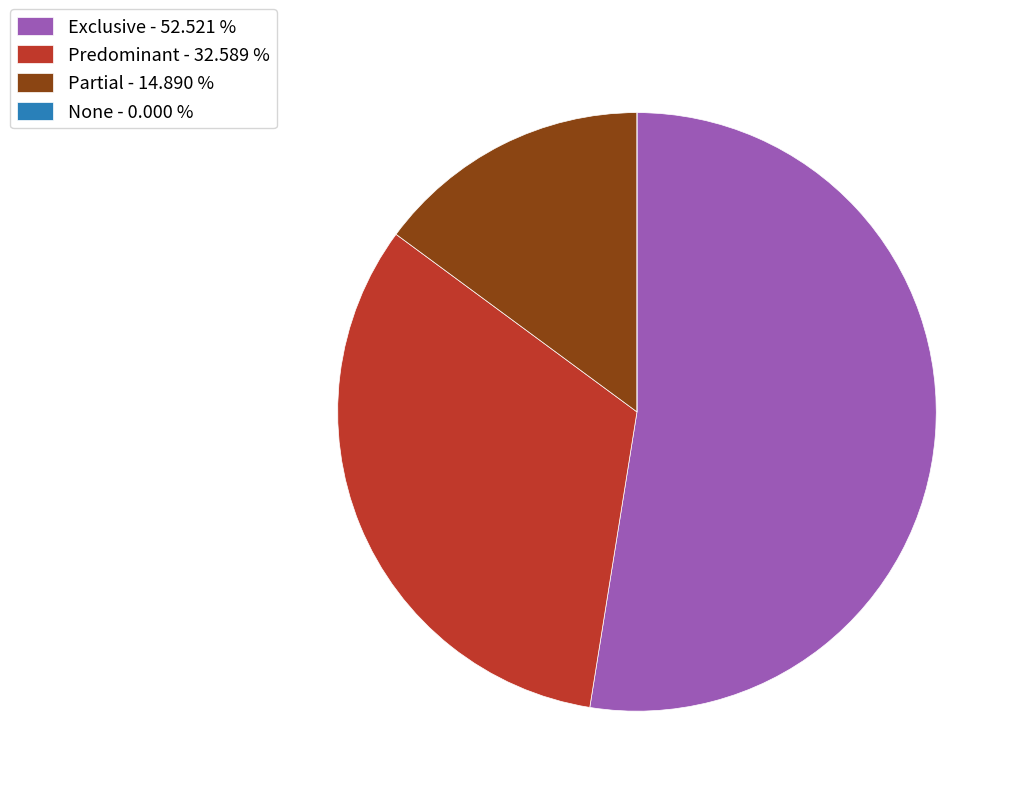

Does Exclusive - 52.521 % represent more than half of the total?

Yes